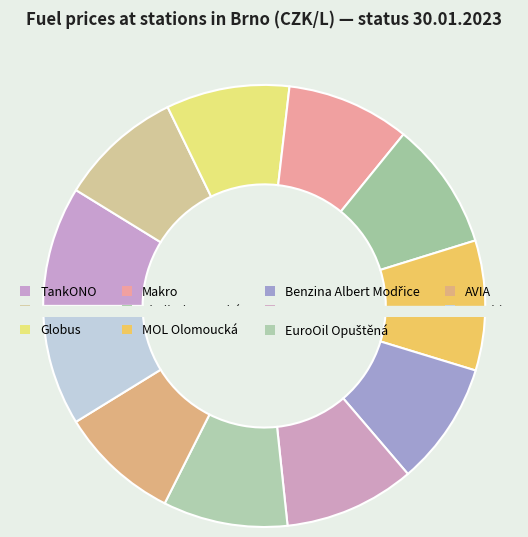

Which slice is the smallest?

TankONO